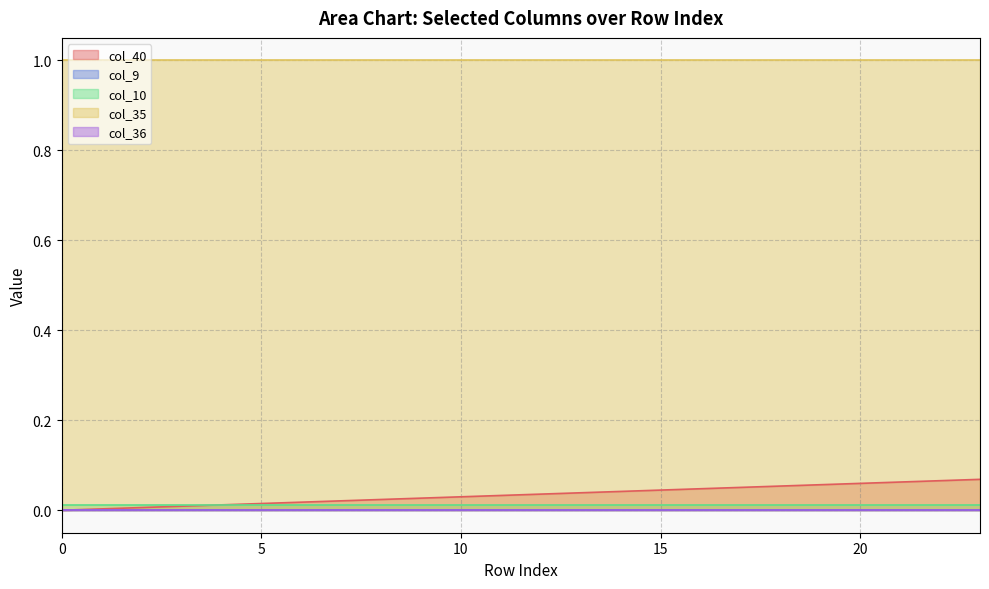

Reading left to right, list all the values displayed in this chart.

col_40: 0.0	0.0	0.0	0.0	0.0	0.0	0.0	0.0	0.0	0.0	0.0	0.0	0.0	0.0	0.0	0.0	0.0	0.1	0.1	0.1	0.1	0.1	0.1	0.1
col_9: 0.0	0.0	0.0	0.0	0.0	0.0	0.0	0.0	0.0	0.0	0.0	0.0	0.0	0.0	0.0	0.0	0.0	0.0	0.0	0.0	0.0	0.0	0.0	0.0
col_10: 0.0	0.0	0.0	0.0	0.0	0.0	0.0	0.0	0.0	0.0	0.0	0.0	0.0	0.0	0.0	0.0	0.0	0.0	0.0	0.0	0.0	0.0	0.0	0.0
col_35: 1.0	1.0	1.0	1.0	1.0	1.0	1.0	1.0	1.0	1.0	1.0	1.0	1.0	1.0	1.0	1.0	1.0	1.0	1.0	1.0	1.0	1.0	1.0	1.0
col_36: 0.0	0.0	0.0	0.0	0.0	0.0	0.0	0.0	0.0	0.0	0.0	0.0	0.0	0.0	0.0	0.0	0.0	0.0	0.0	0.0	0.0	0.0	0.0	0.0